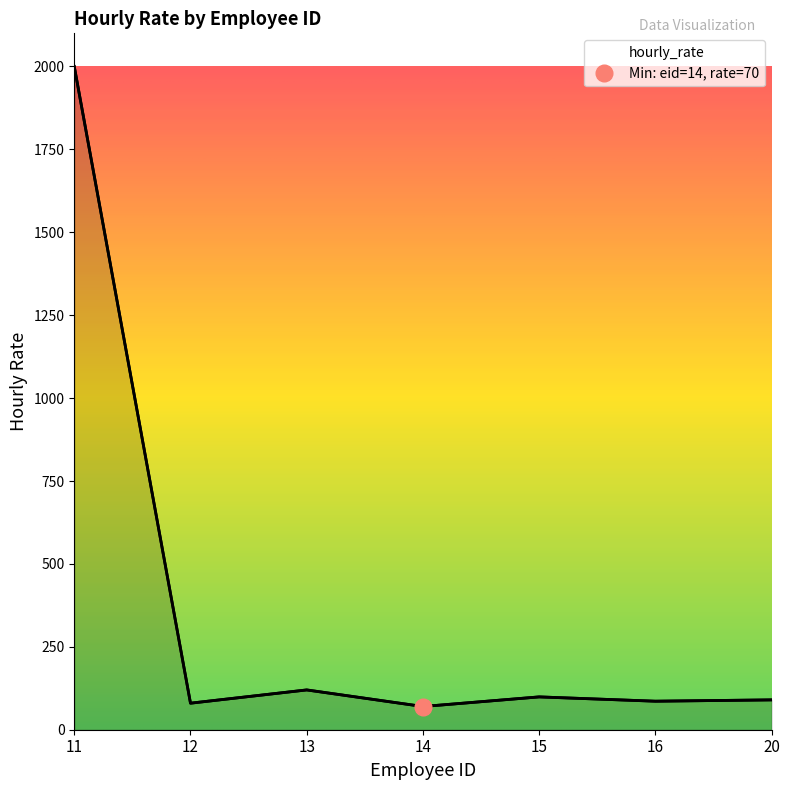

What is the sum of the values at 15 and 11?

2099